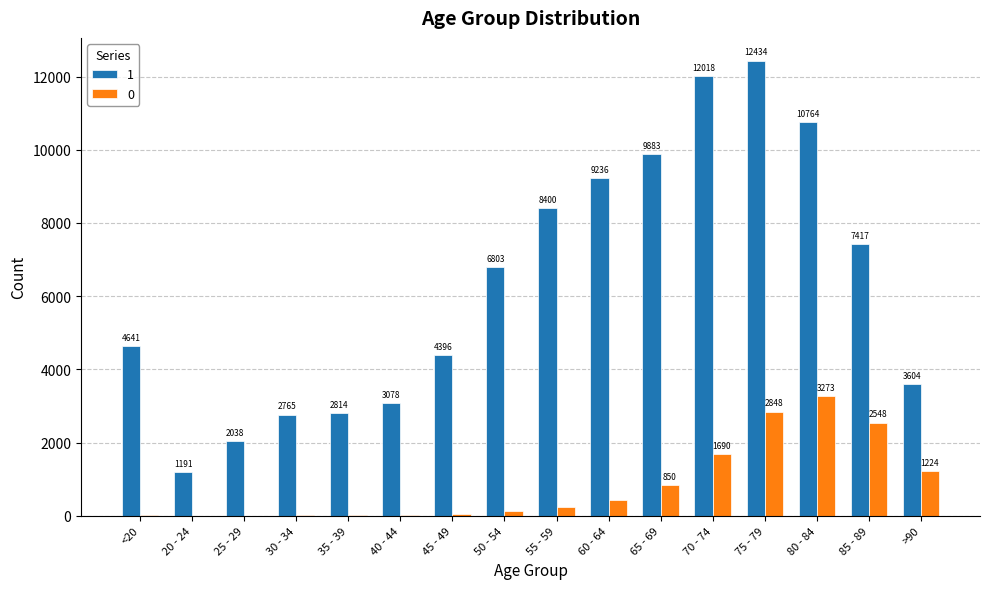

What is the sum of all 0 values?

13343